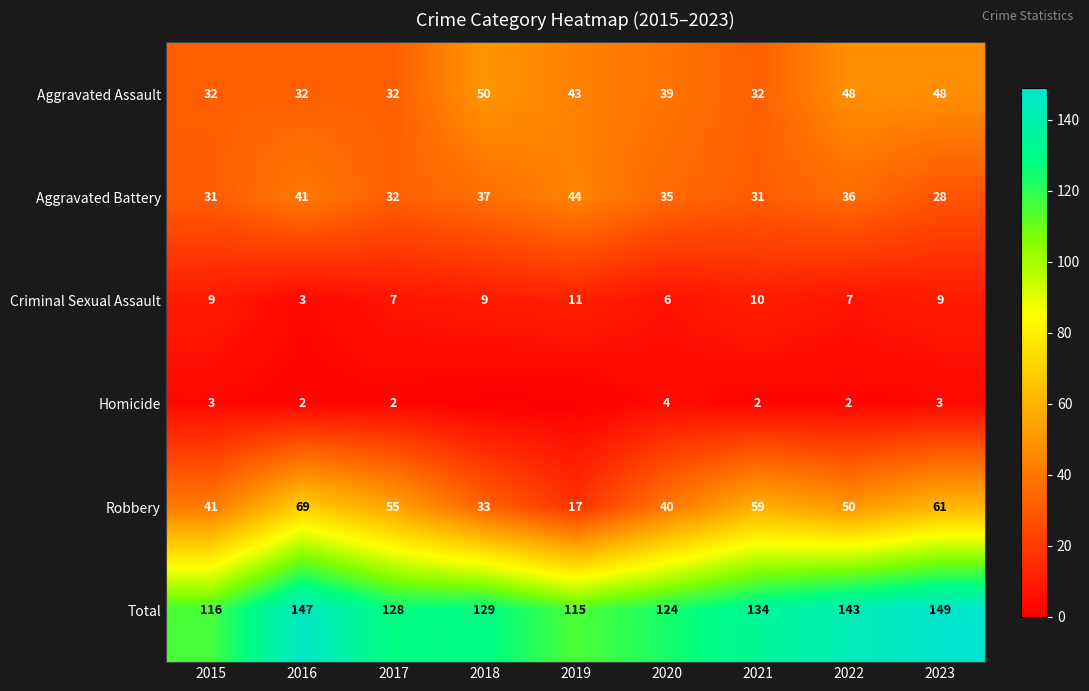

Which has a higher value, 2018 or 2019?

2018